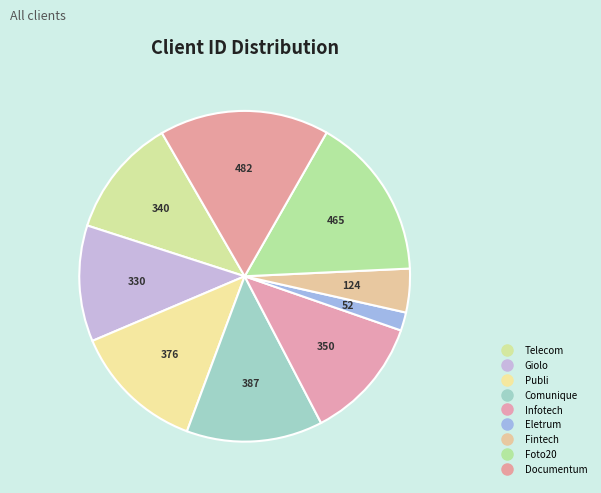

Which slice is the largest?

Documentum